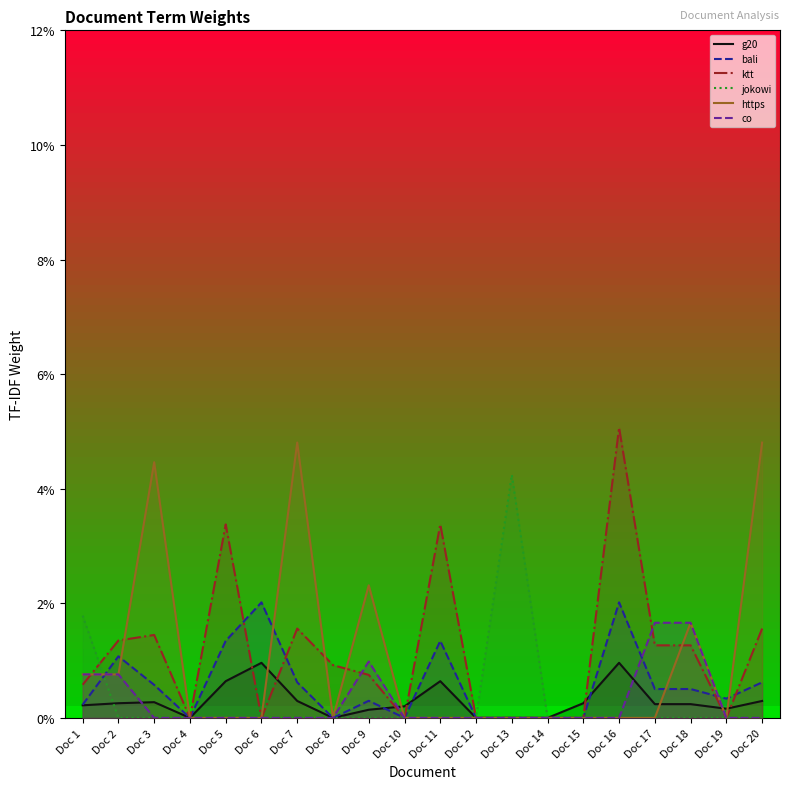

Which series has the largest total across all categories?

ktt